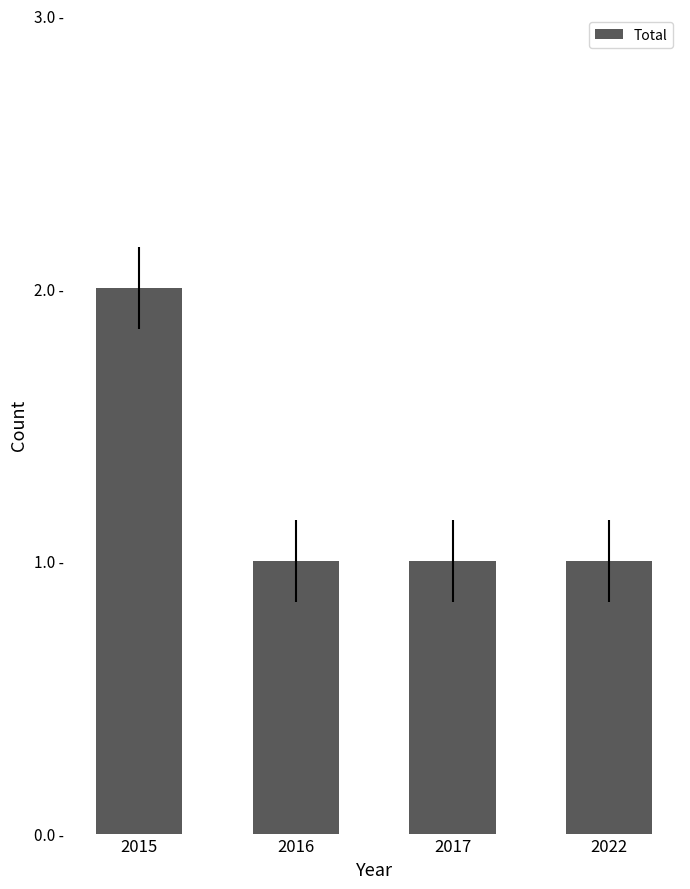

What is the sum of the values at 2015 and 2017?

3